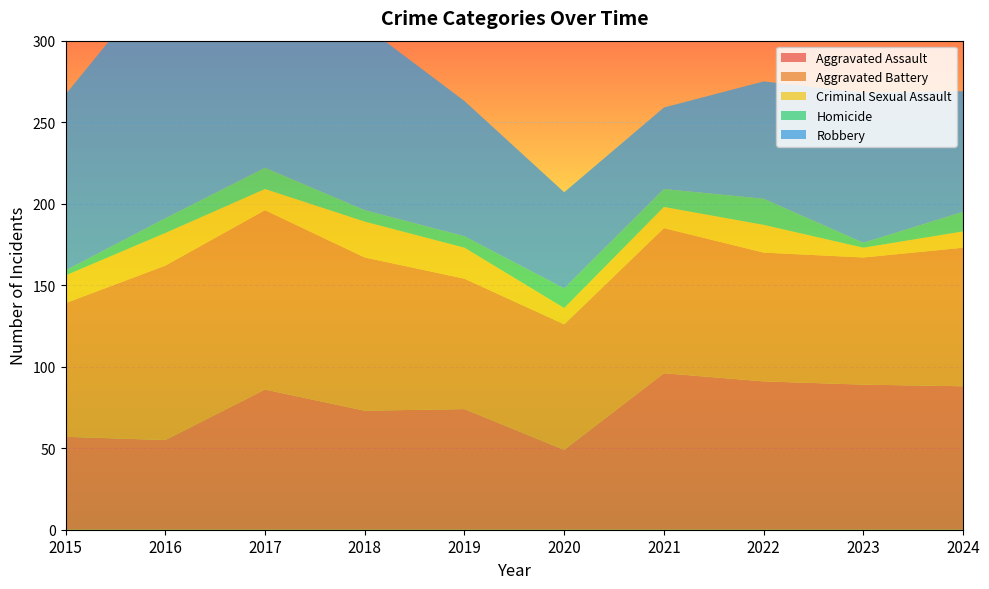

Reading left to right, list all the values displayed in this chart.

Aggravated Assault: 2015=57	2016=55	2017=86	2018=73	2019=74	2020=49	2021=96	2022=91	2023=89	2024=88
Aggravated Battery: 2015=82	2016=107	2017=110	2018=94	2019=80	2020=77	2021=89	2022=79	2023=78	2024=85
Criminal Sexual Assault: 2015=17	2016=20	2017=13	2018=22	2019=19	2020=10	2021=13	2022=17	2023=6	2024=10
Homicide: 2015=3	2016=9	2017=13	2018=7	2019=7	2020=12	2021=11	2022=16	2023=3	2024=12
Robbery: 2015=108	2016=151	2017=119	2018=113	2019=83	2020=59	2021=50	2022=72	2023=92	2024=74